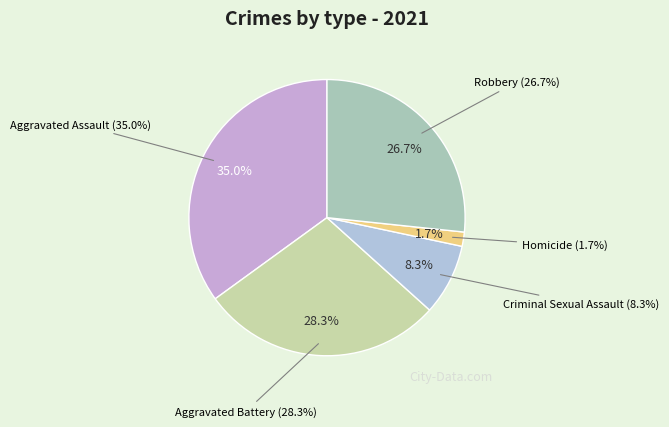

Do Robbery and Criminal Sexual Assault together represent more than half of the pie?

No